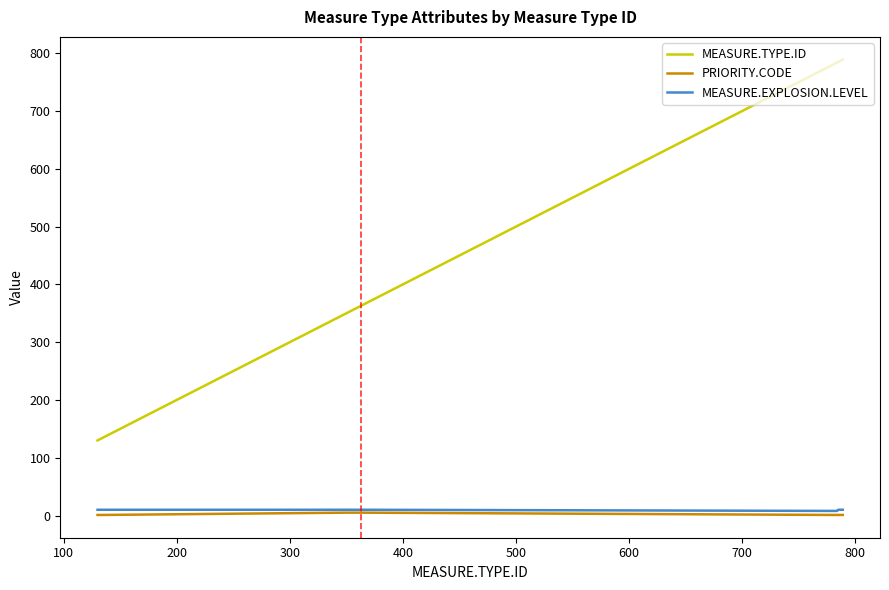

What is the smallest value displayed?

1